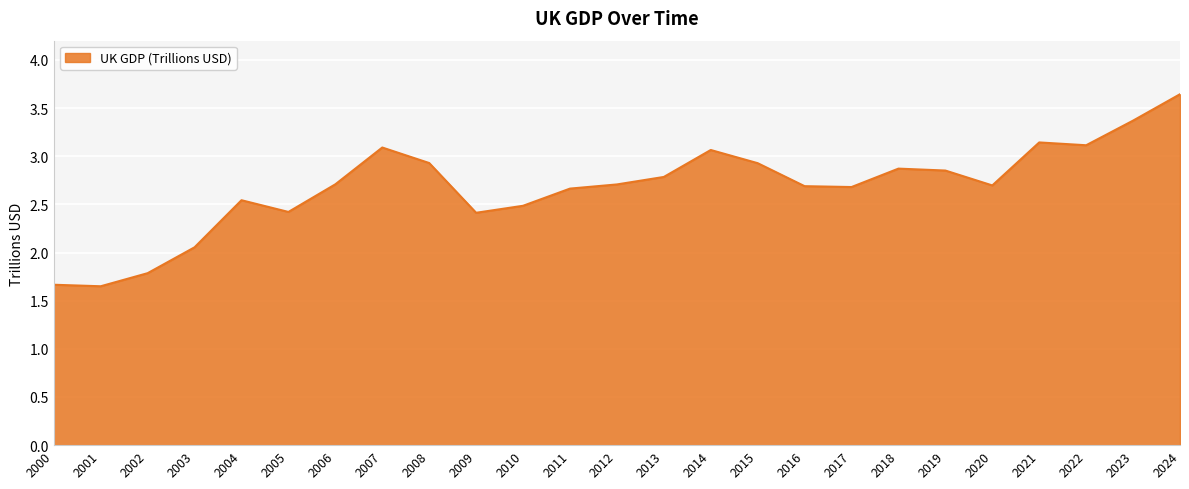

How many series are shown in this chart?

1